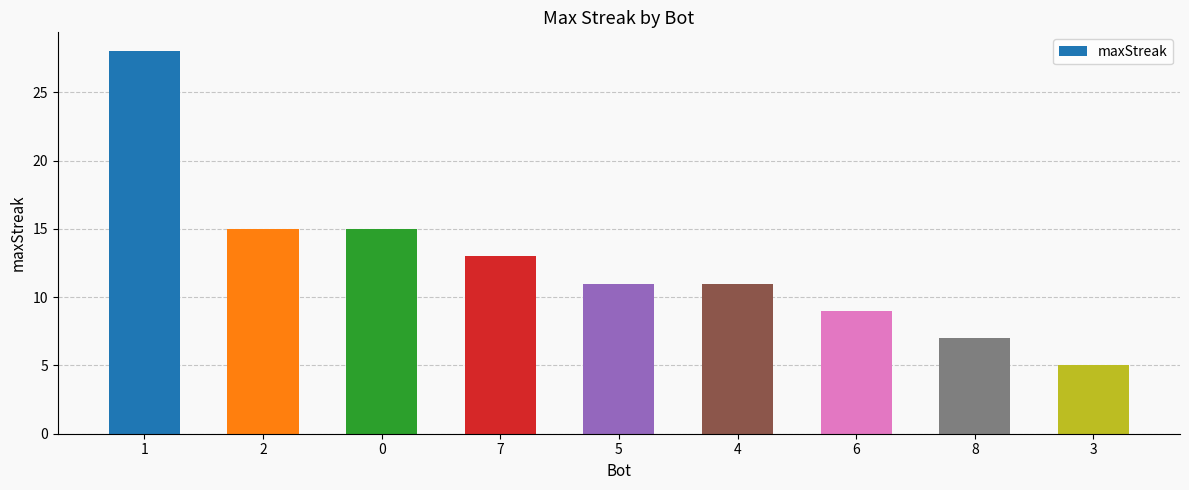

How many bars are there in total?

9